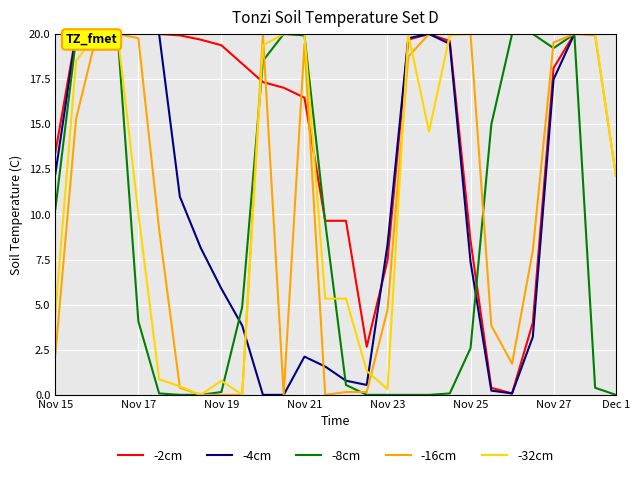

Which series has the largest total across all categories?

-2cm